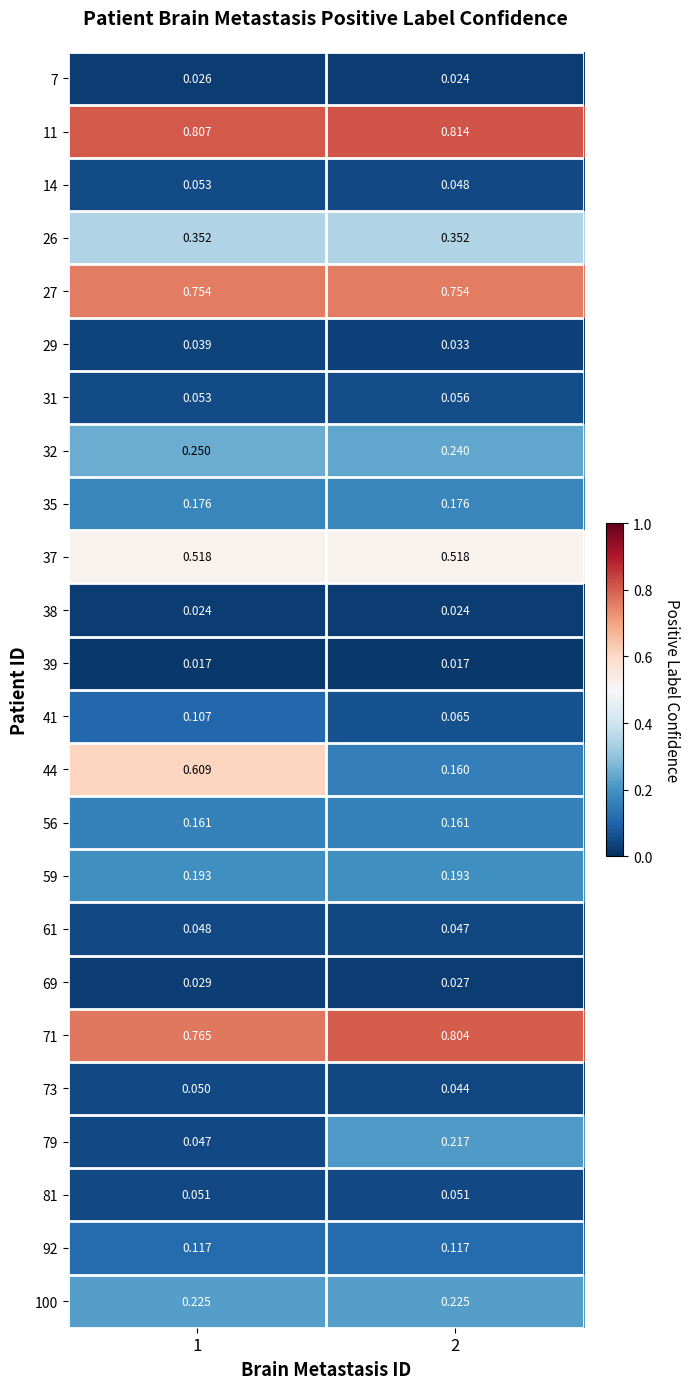

Is the value of 81 at 1 greater than the value of 71 at 1?

No